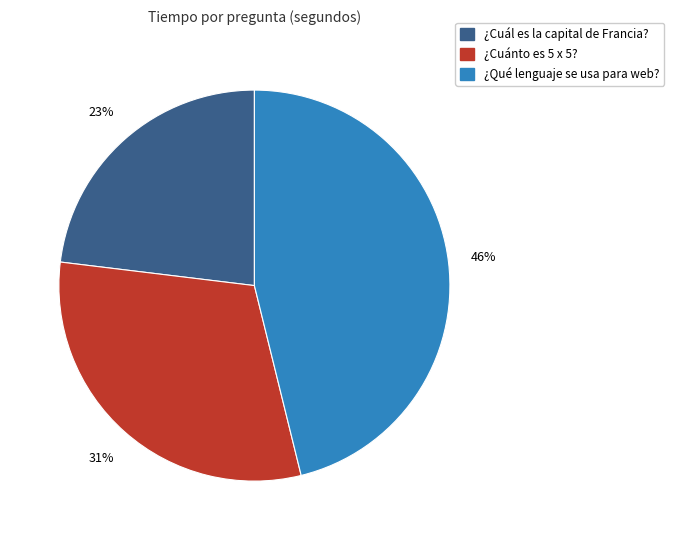

Is it true that ¿Qué lenguaje se usa para web? is 37% of the pie?

False